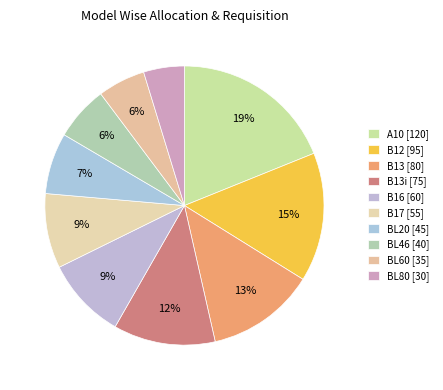

How many segments does this pie chart have?

10